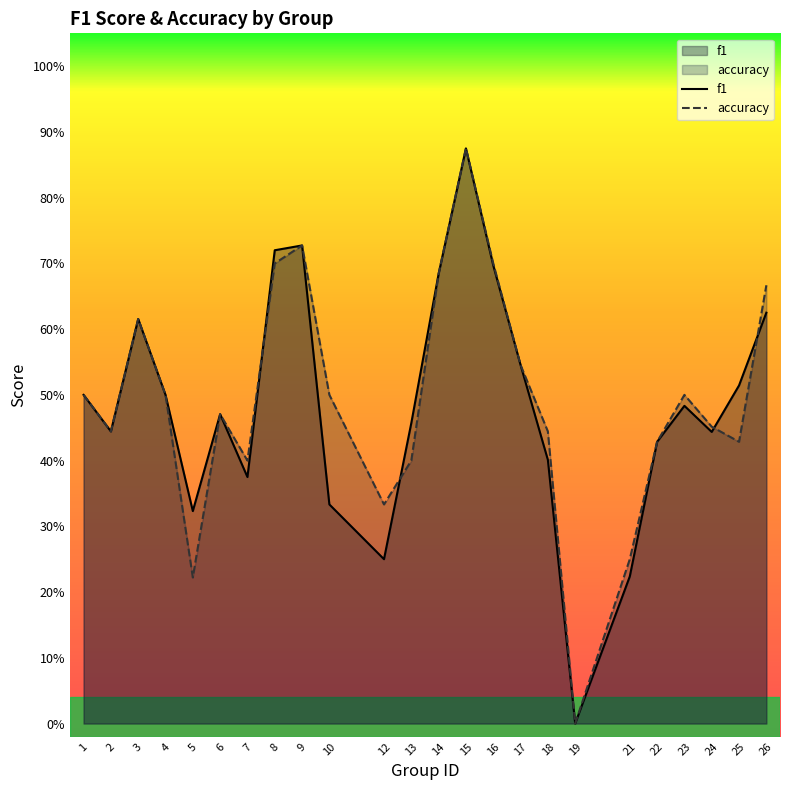

At which category does f1 reach its first local peak?

3